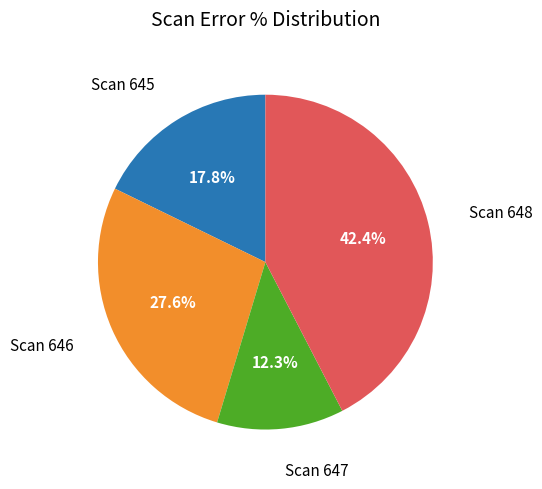

Is there a majority slice in this chart?

No